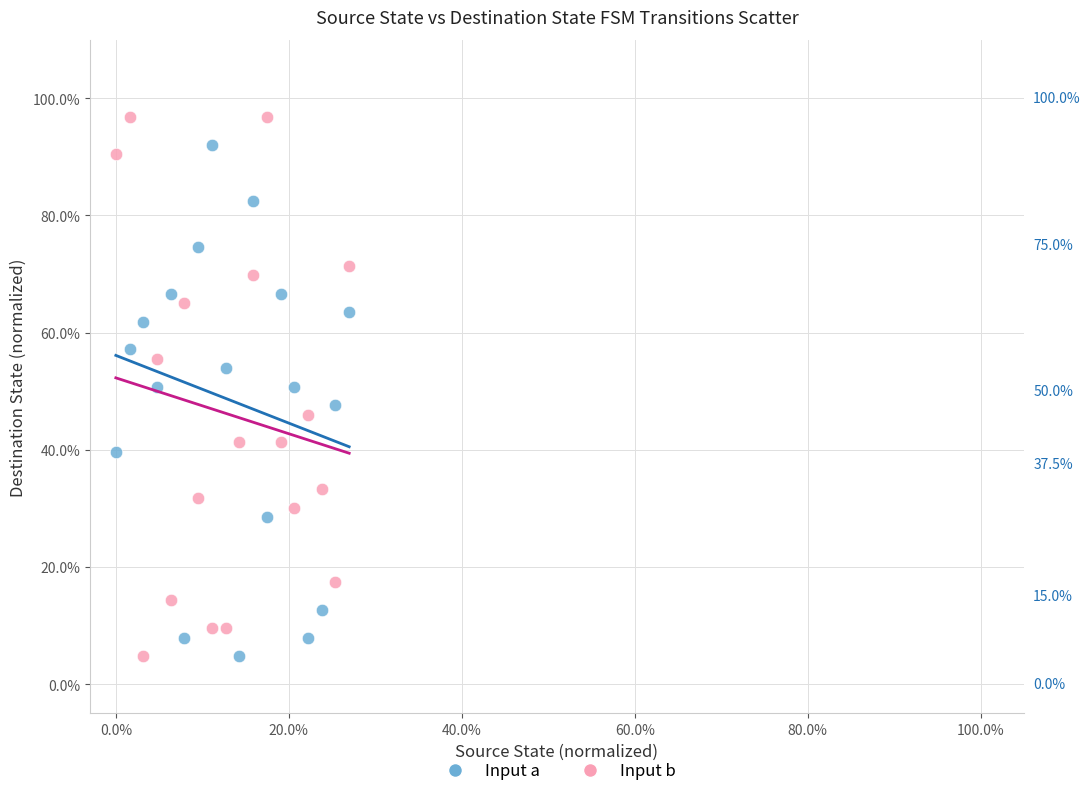

Which series contains the highest Y value?

Input b